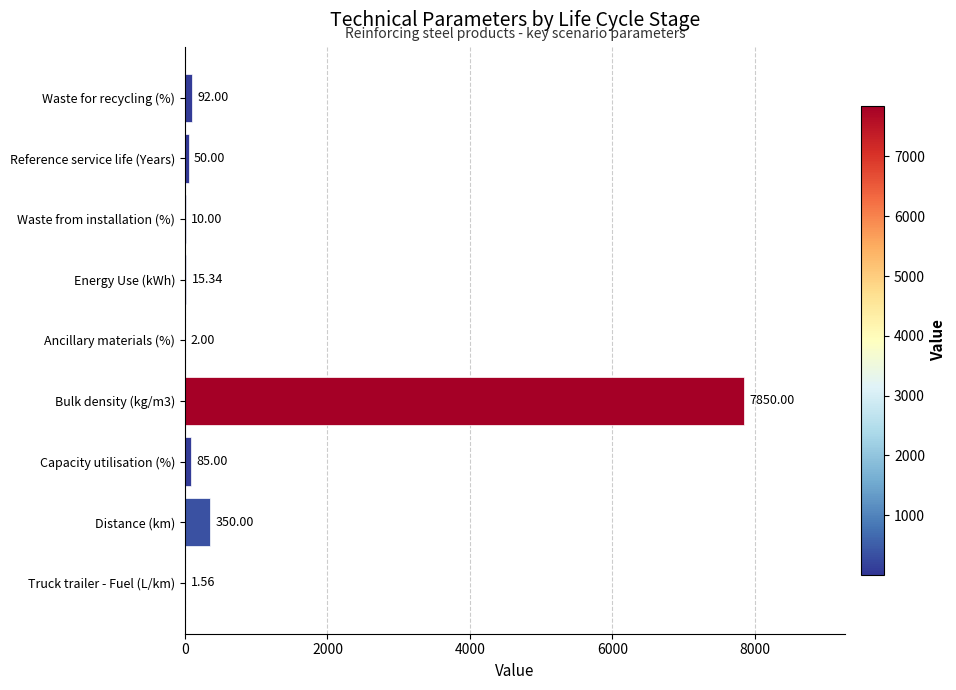

What is the change in value from Distance (km) to Ancillary materials (%)?

-348.0